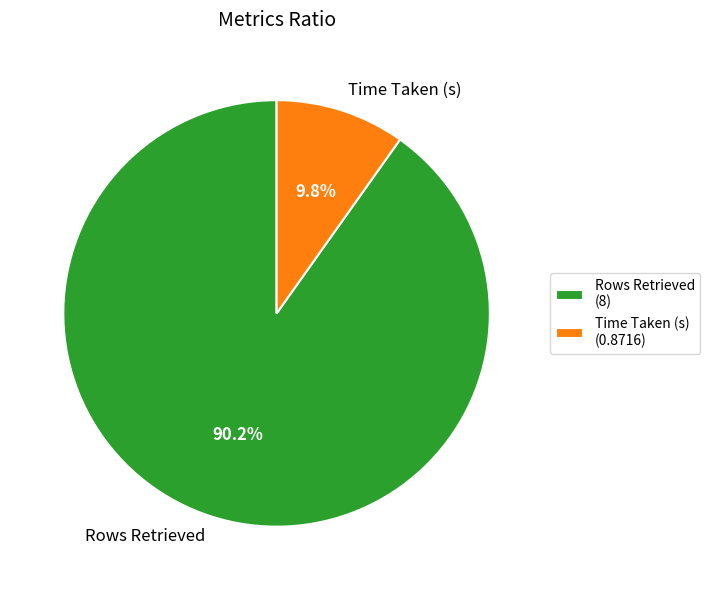

Does any single category account for the majority?

Yes